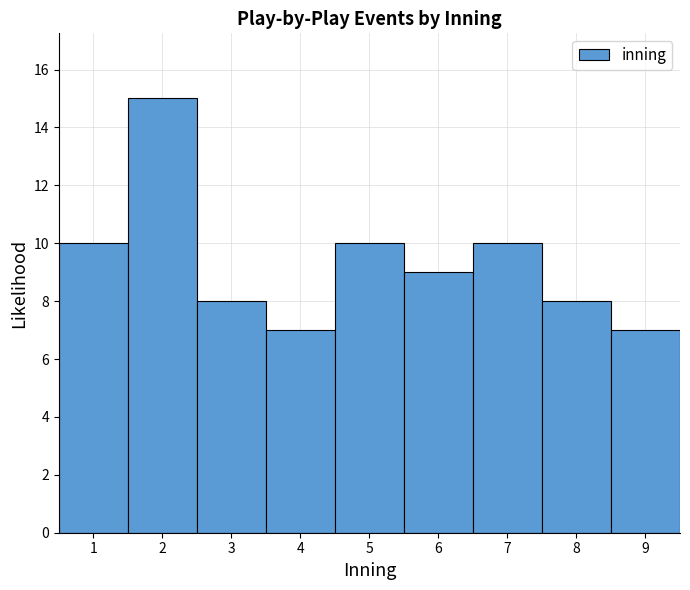

What is the height of the bar covering 2.5 to 3.5 on the x-axis? The values are not printed on the chart, so give them approximately, as read against the axis.

8